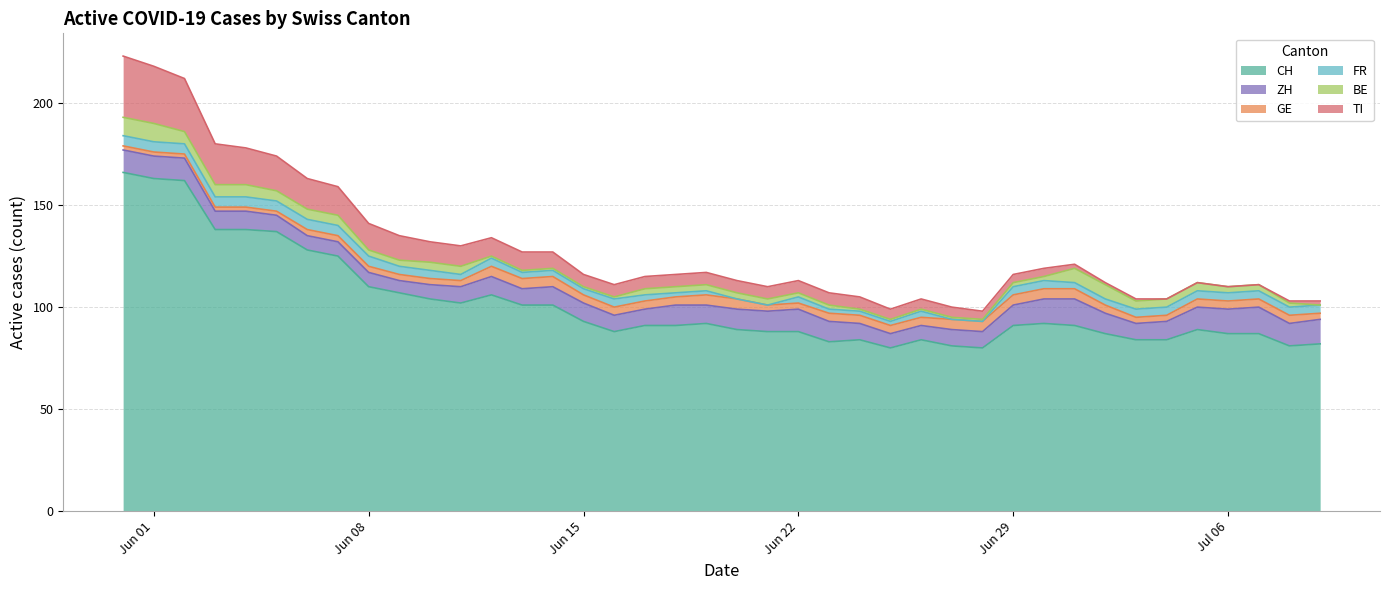

What are all the series names shown in the legend?

CH, ZH, GE, FR, BE, TI